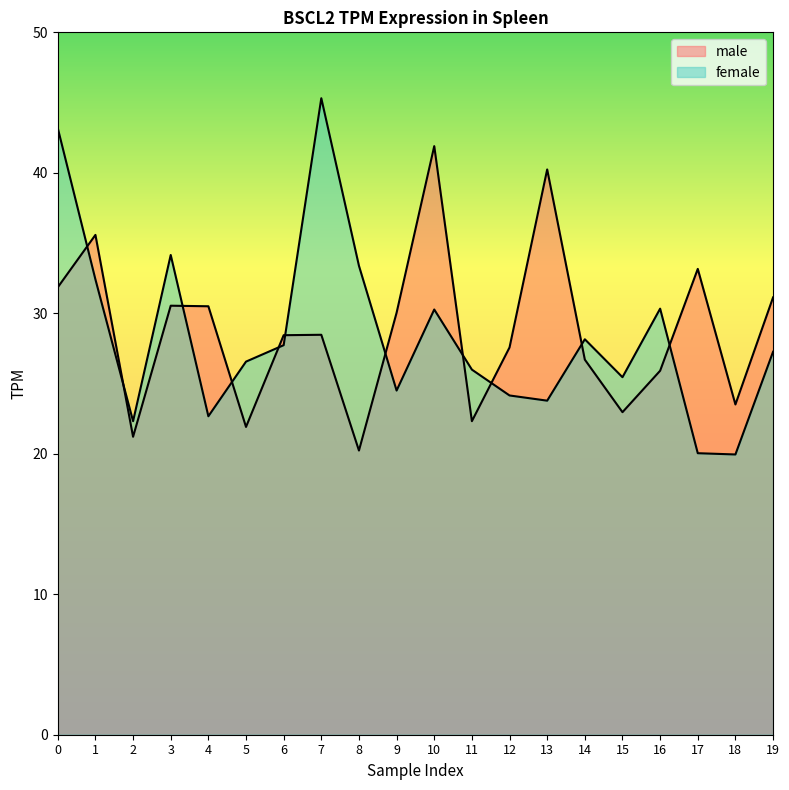

Reading left to right, transcribe all the data shown in this chart.

male: 0=31.9	1=35.6	2=21.2	3=30.5	4=30.5	5=21.9	6=28.4	7=28.5	8=20.2	9=30.0	10=41.9	11=22.3	12=27.6	13=40.2	14=26.7	15=23.0	16=25.9	17=33.2	18=23.5	19=31.1
female: 0=43.2	1=32.4	2=22.3	3=34.1	4=22.7	5=26.6	6=27.7	7=45.3	8=33.4	9=24.5	10=30.3	11=26.0	12=24.1	13=23.8	14=28.1	15=25.4	16=30.3	17=20.0	18=19.9	19=27.3